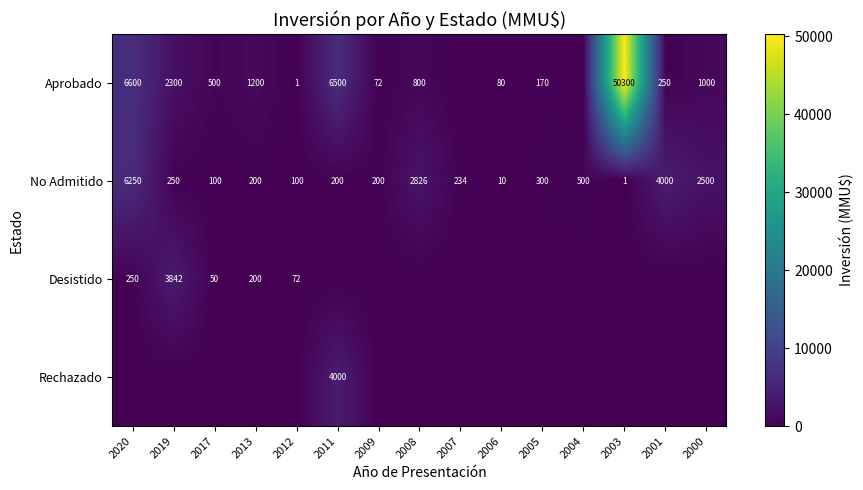

What is the spread (max minus min) of values at 2009?

200